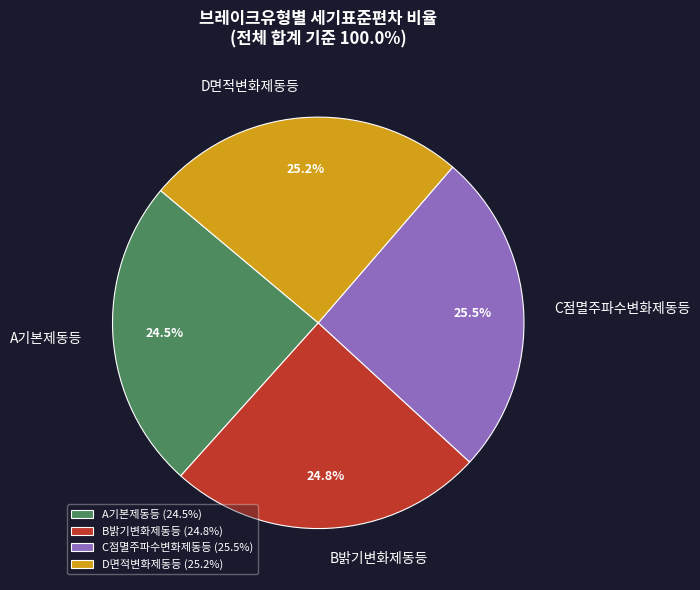

Does C점멸주파수변화제동등 represent more than half of the total?

No